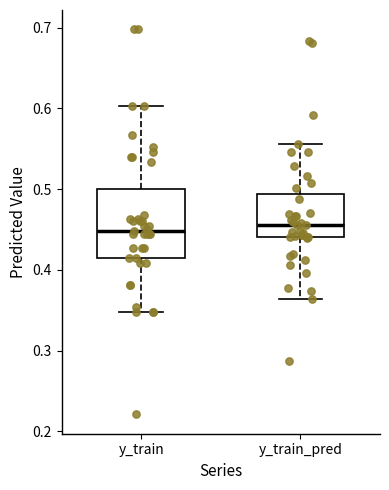

Reading left to right, transcribe this box plot: for each box, give where its median line is, the range the box spans, and where its two whiskers end, as read against the y-axis. The values are not printed on the chart, so give them approximately, as read against the axis.

y_train: median 0.45, box 0.41 to 0.50, whiskers 0.35 to 0.60
y_train_pred: median 0.46, box 0.44 to 0.49, whiskers 0.36 to 0.56